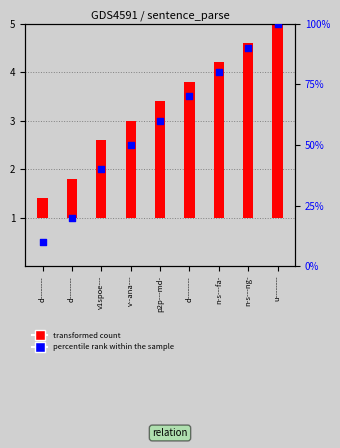

At how many categories does at least one series exceed 44?

6